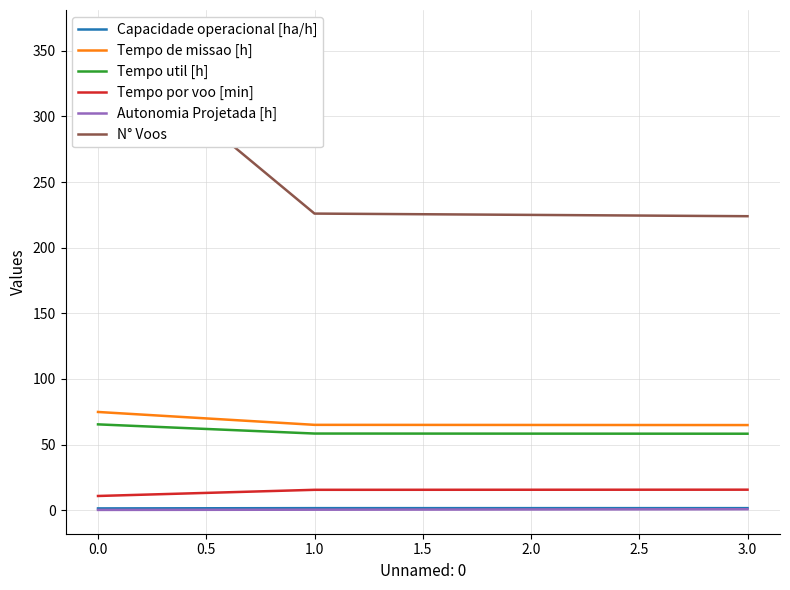

True or false: Autonomia Projetada [h] and Tempo de missao [h] intersect in this chart.

False